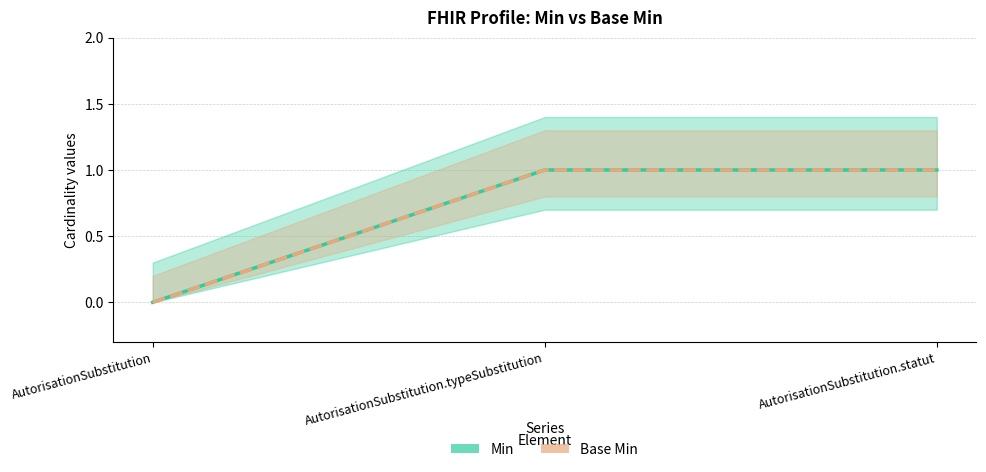

What position from the right is AutorisationSubstitution.statut?

1